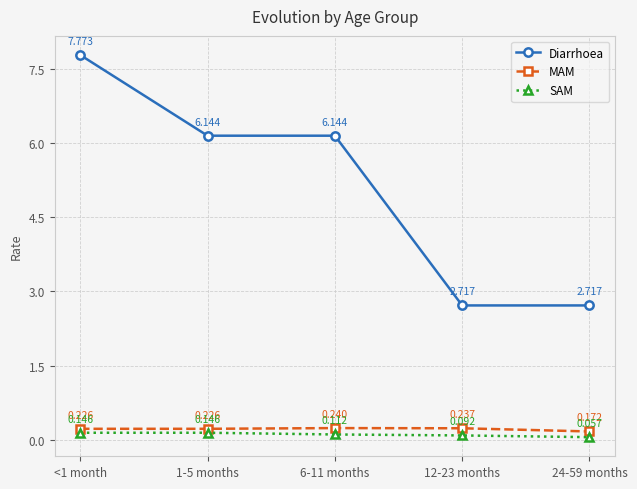

Which series has the widest spread of values?

Diarrhoea